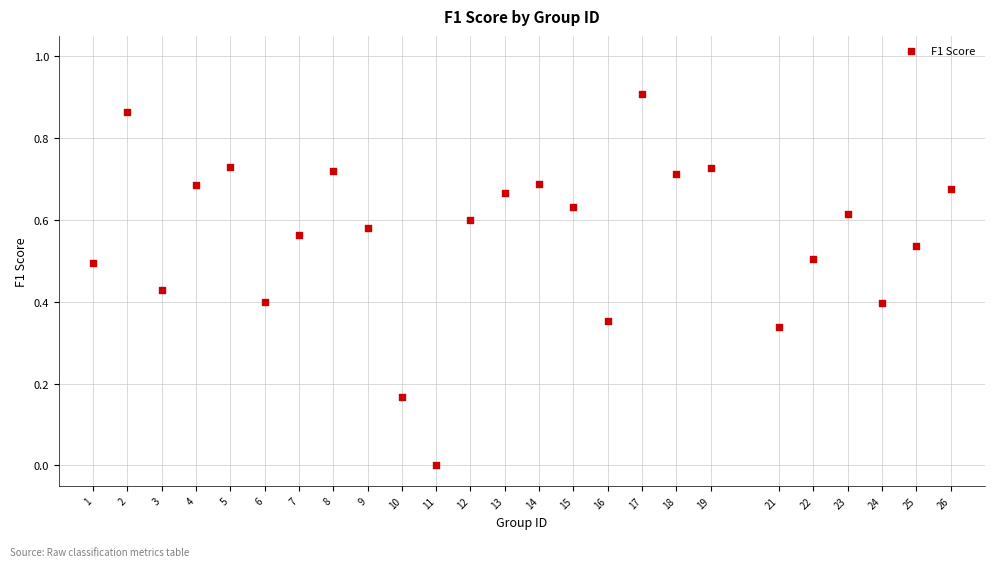

What is the range of X values (max minus min)?

25.0